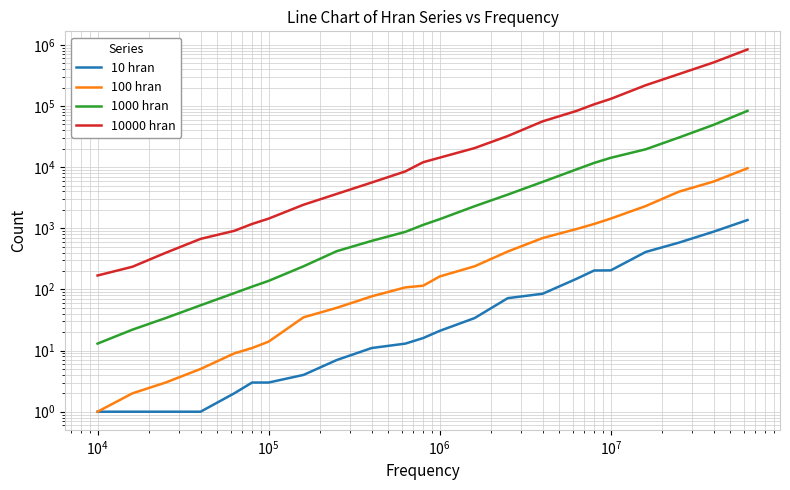

Does the chart have visible grid lines?

Yes